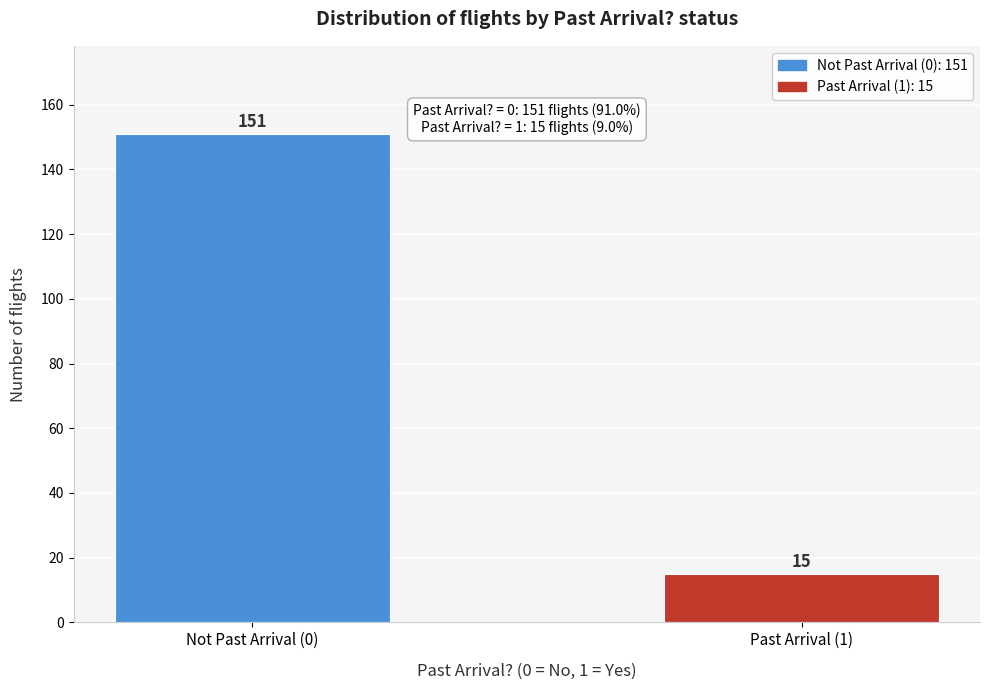

Reading left to right, list all the values displayed in this chart.

Not Past Arrival (0)=151	Past Arrival (1)=15